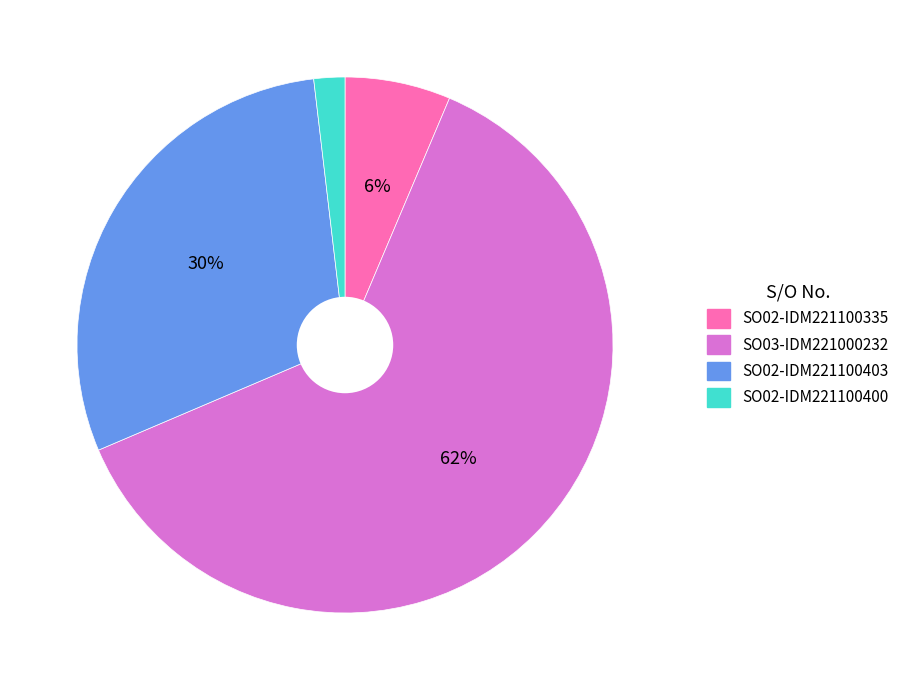

Is it true that SO03-IDM221000232 is 62% of the pie?

True